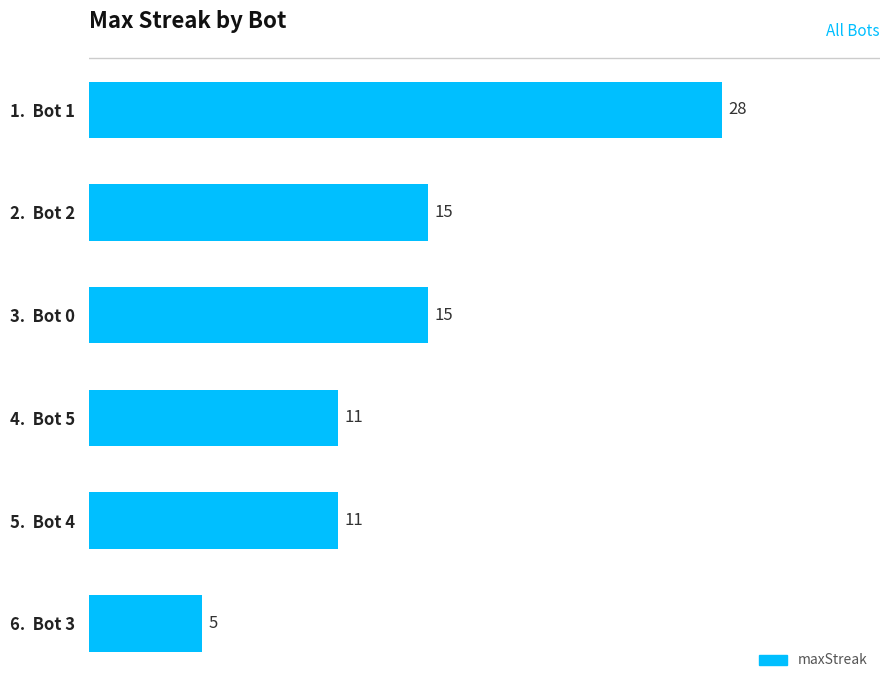

Reading top to bottom, list all the values displayed in this chart.

28	15	15	11	11	5